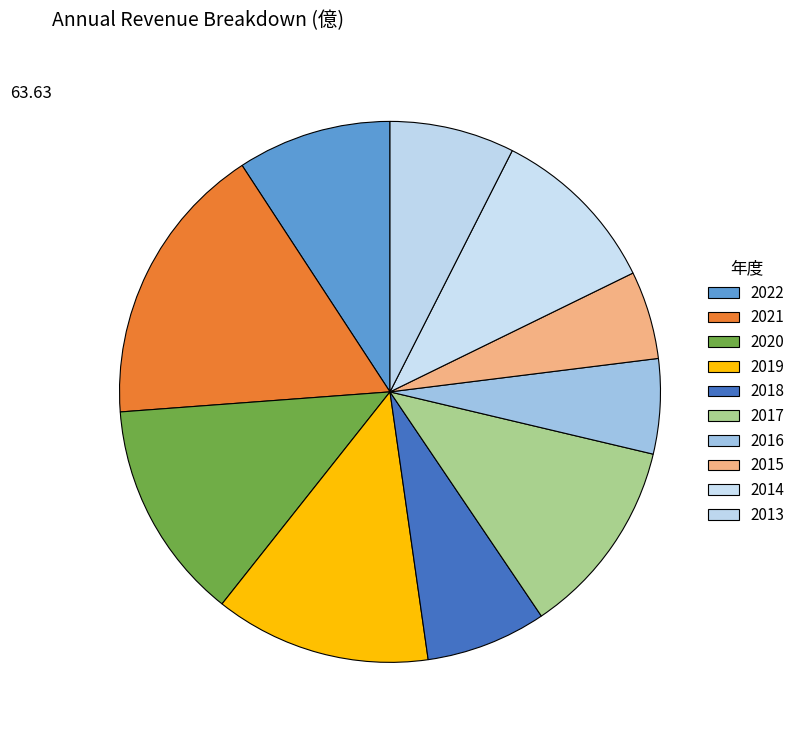

Count the number of slices in the pie.

10